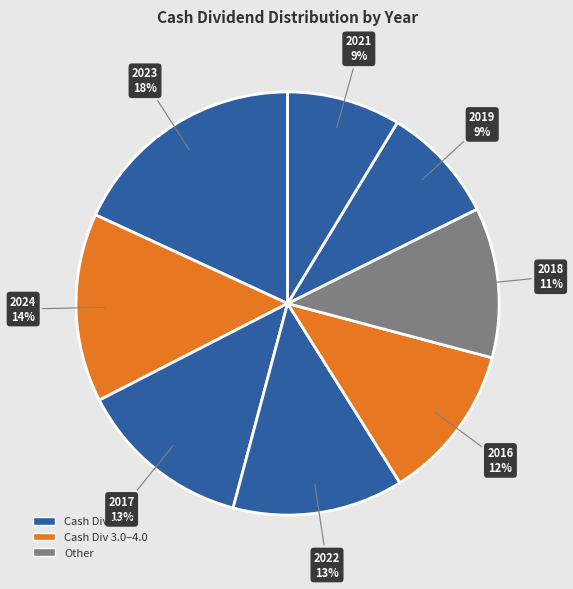

Does any single category account for the majority?

No